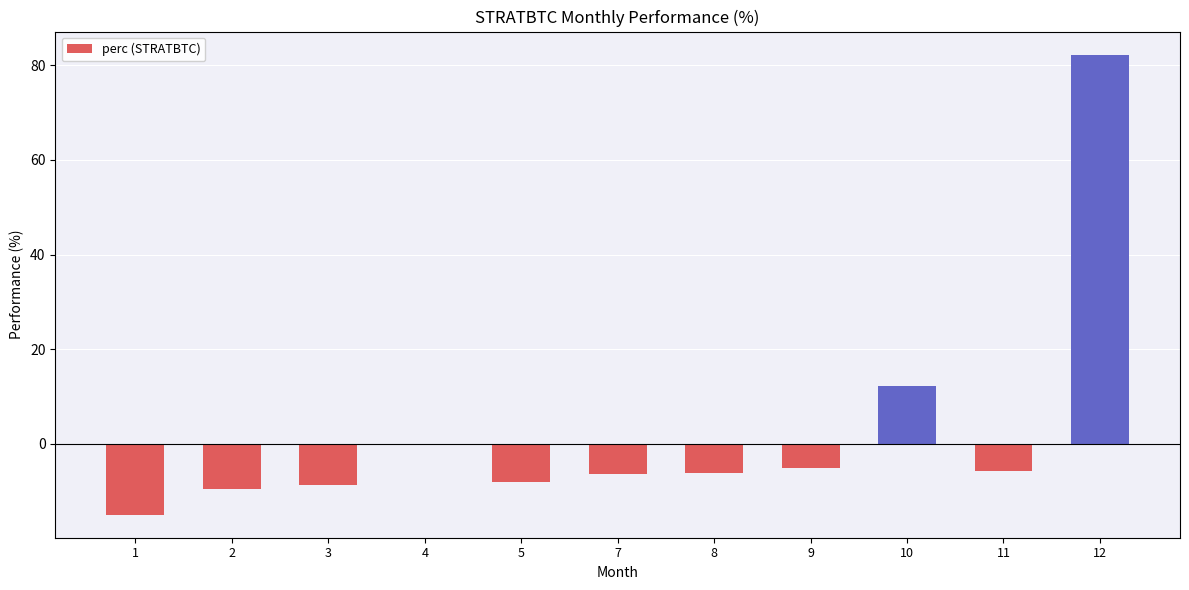

At which label is the value closest to 33?

10